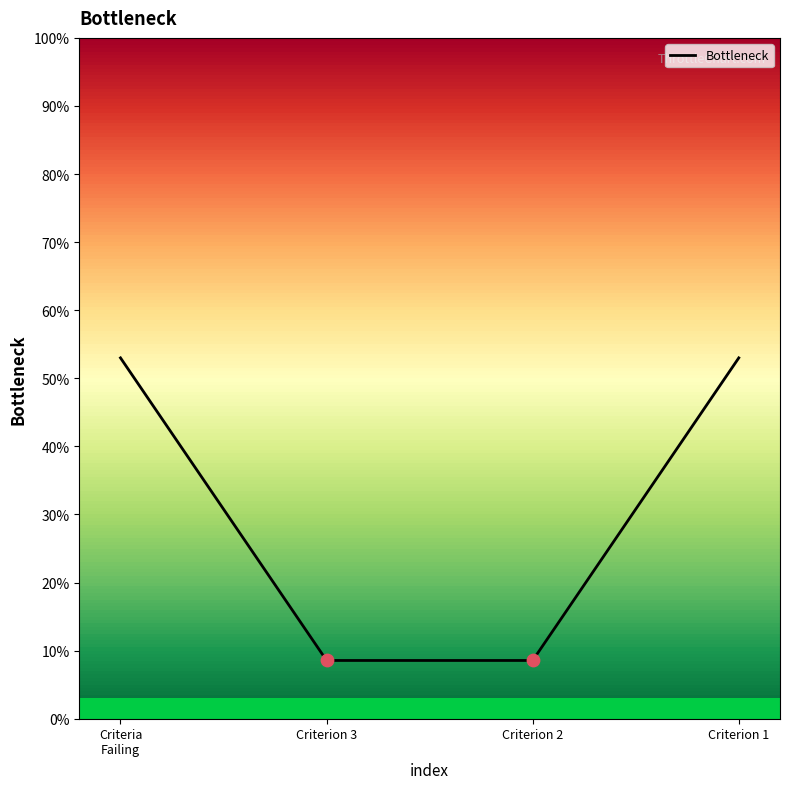

What is the ratio of the value at Criterion 1 to the value at Criterion 2?

6.2